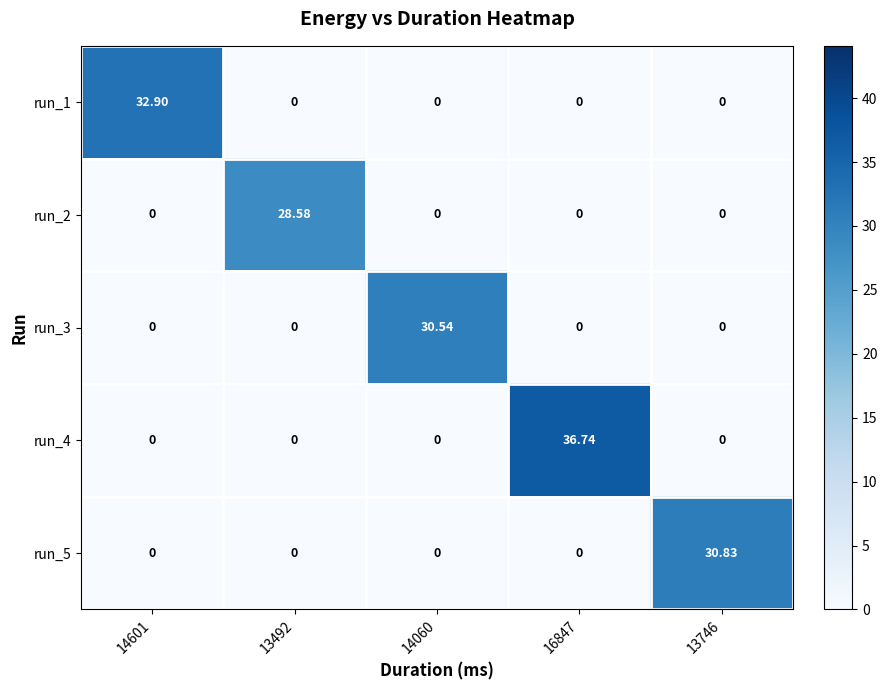

Is the value of run_3 at 13492 greater than the value of run_1 at 14601?

No